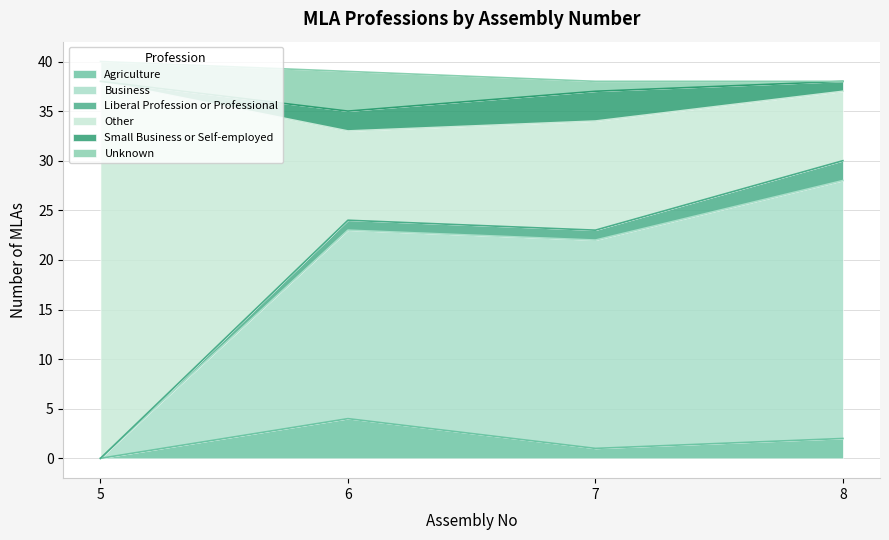

Reading left to right, list all the values displayed in this chart.

Agriculture: 6=4	7=1	8=2	5=0
Business: 6=19	7=21	8=26	5=0
Liberal Profession or Professional: 6=1	7=1	8=2	5=0
Other: 6=9	7=11	8=7	5=38
Small Business or Self-employed: 6=2	7=3	8=1	5=0
Unknown: 6=4	7=1	8=0	5=2